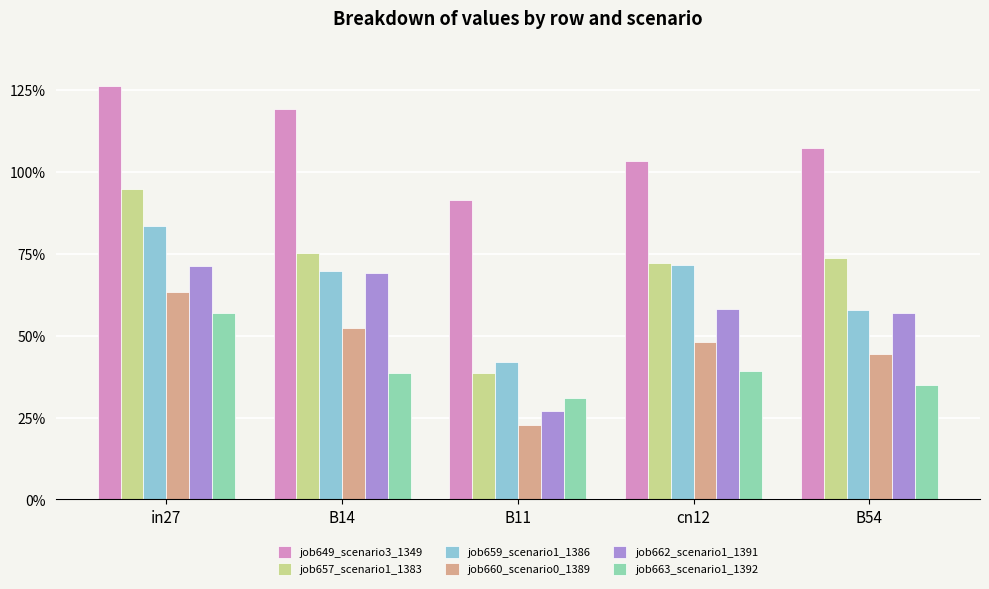

Does the chart contain any negative values?

No